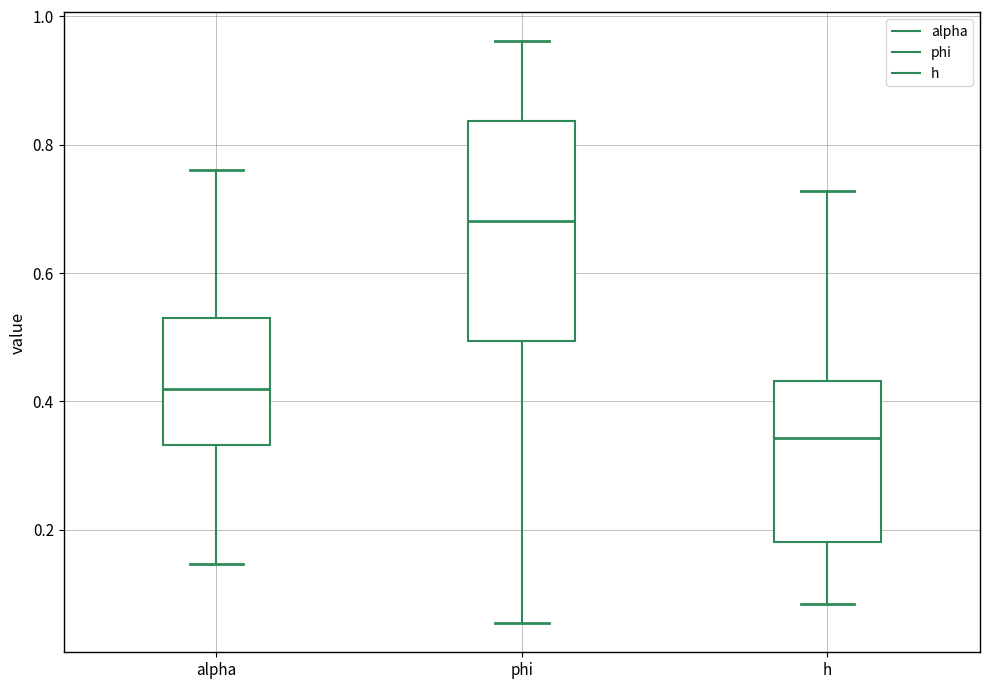

Reading left to right, transcribe this box plot: for each box, give where its median line is, the range the box spans, and where its two whiskers end, as read against the y-axis. The values are not printed on the chart, so give them approximately, as read against the axis.

alpha: median 0.42, box 0.34 to 0.52, whiskers 0.14 to 0.76
phi: median 0.68, box 0.50 to 0.84, whiskers 0.06 to 0.96
h: median 0.34, box 0.18 to 0.44, whiskers 0.08 to 0.72